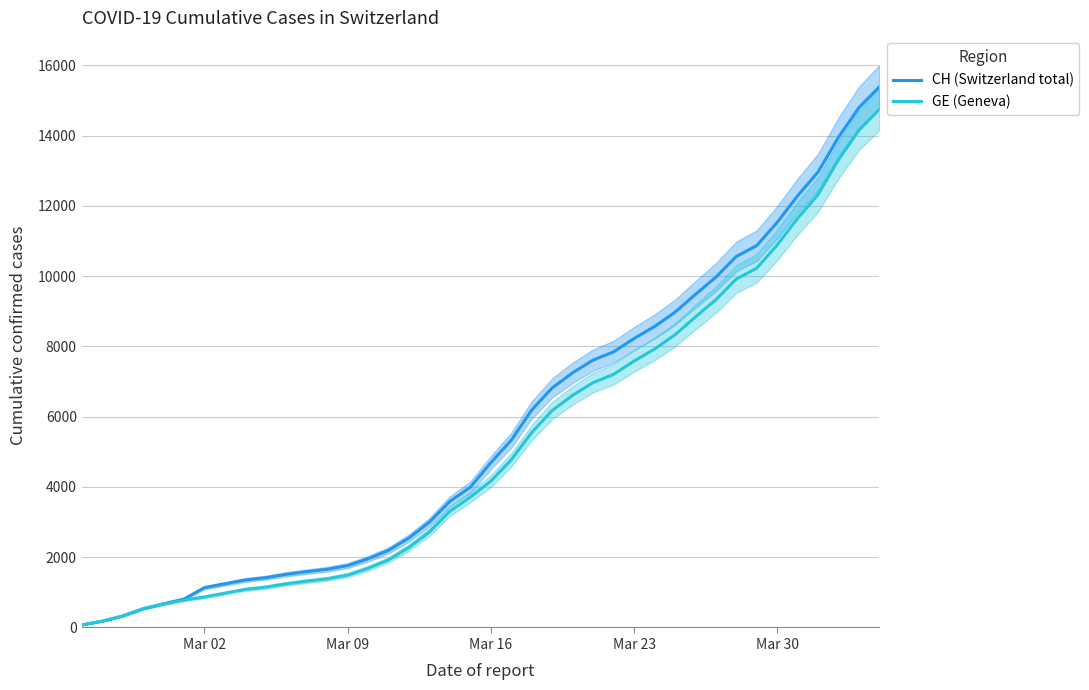

What is the highest value of the GE (Geneva) series?

14748